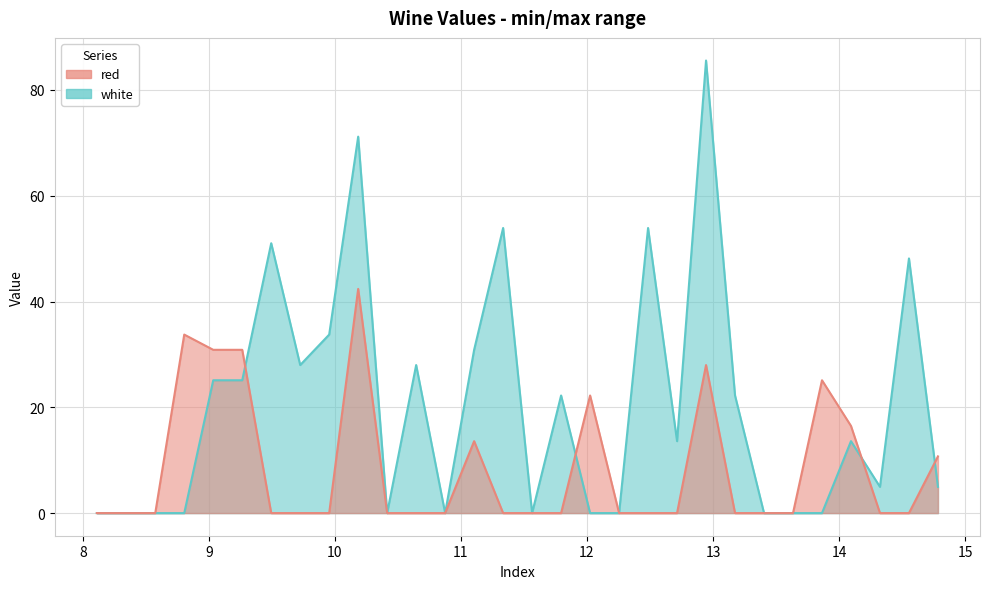

Which category has the lowest value in the red series?

8.1115